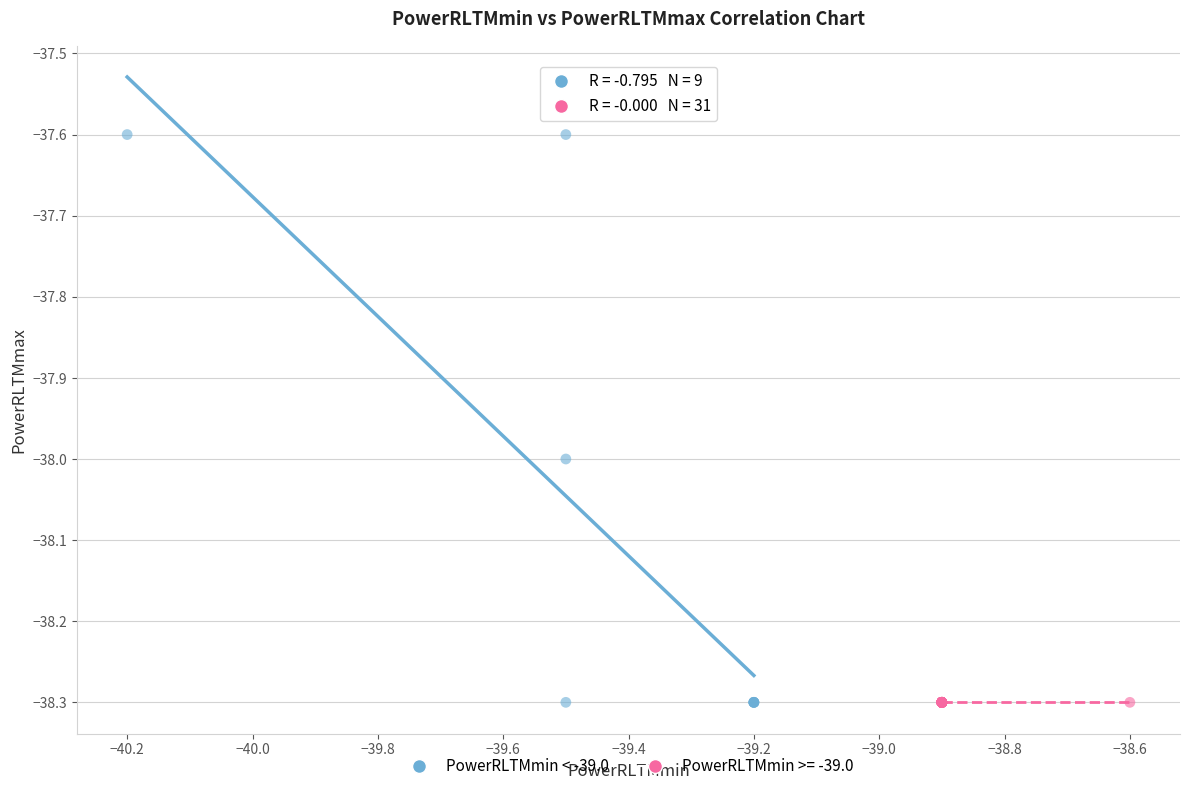

What are all the series names shown in the legend?

PowerRLTMmin < -39.0, PowerRLTMmin >= -39.0